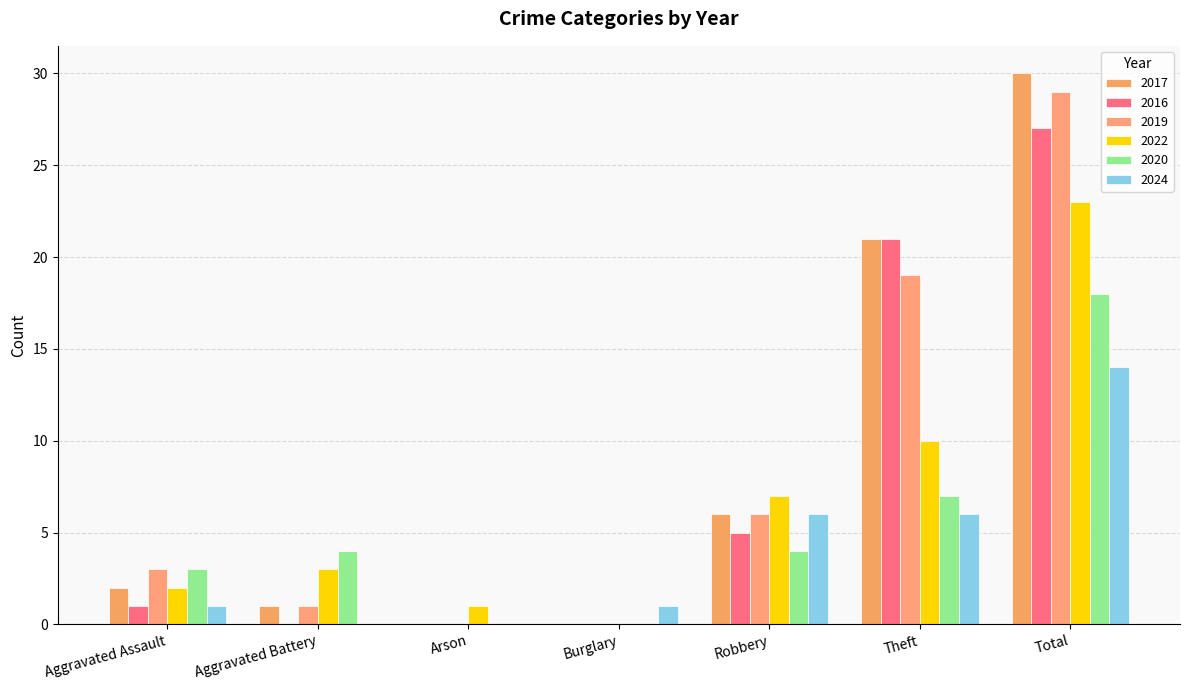

Reading left to right, list all the values displayed in this chart.

2017: 2	1	0	0	6	21	30
2016: 1	0	0	0	5	21	27
2019: 3	1	0	0	6	19	29
2022: 2	3	1	0	7	10	23
2020: 3	4	0	0	4	7	18
2024: 1	0	0	1	6	6	14